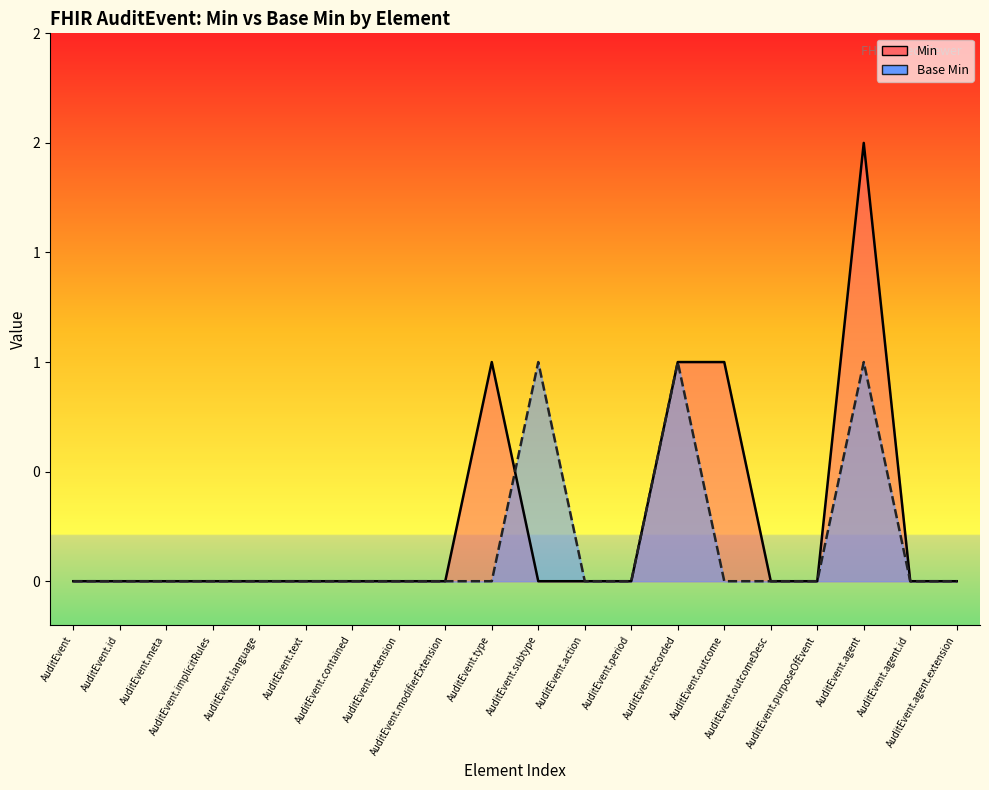

Between AuditEvent.id and AuditEvent.outcome, which series saw the biggest shift?

Min